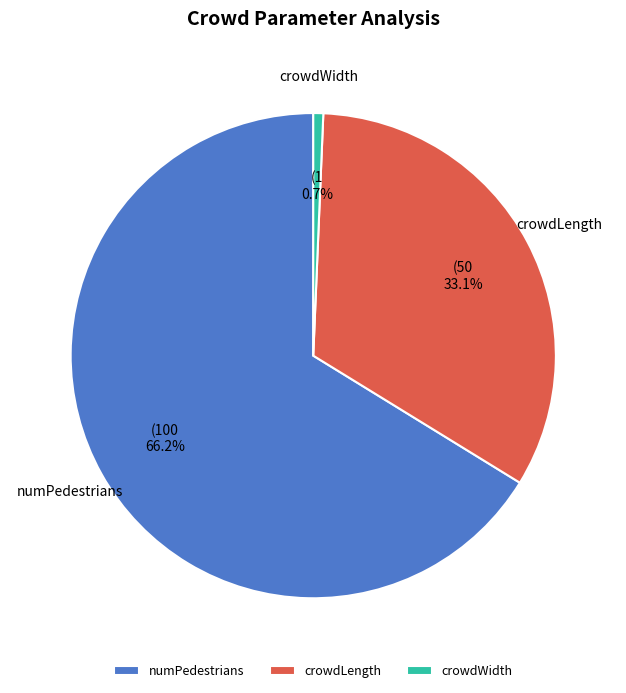

Does numPedestrians represent more than half of the total?

Yes